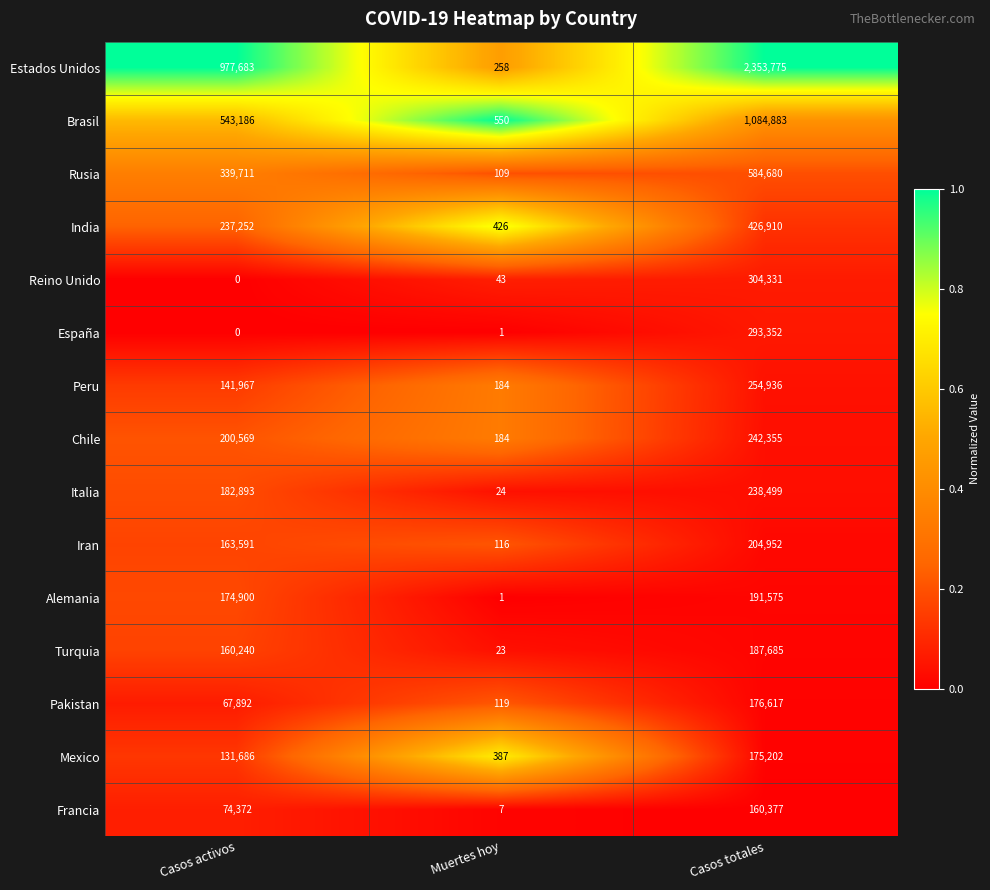

The value of Pakistan at Casos activos is 18280. True or false?

False